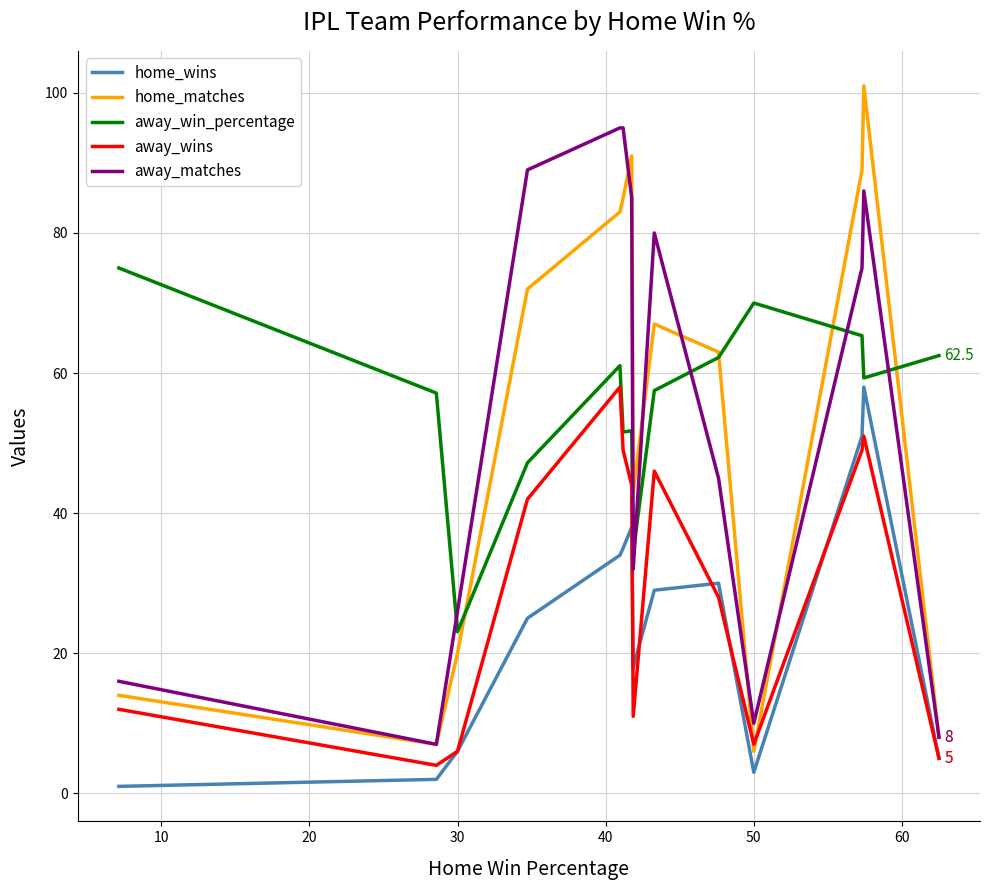

Which series has the widest spread of values?

home_matches